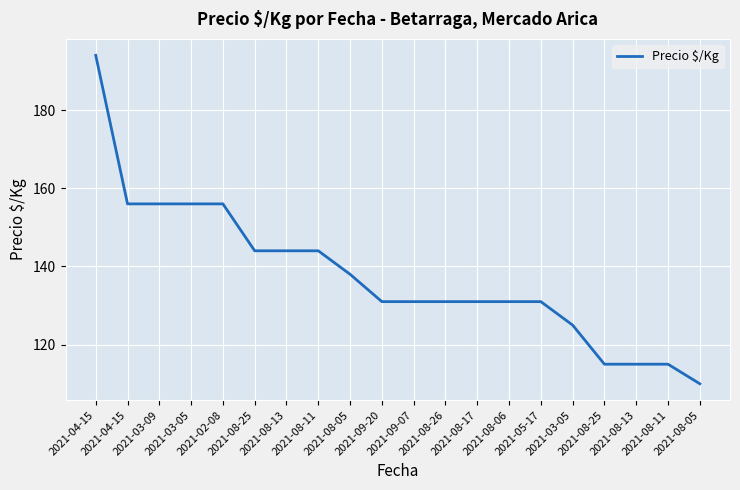

Does the chart have visible grid lines?

Yes